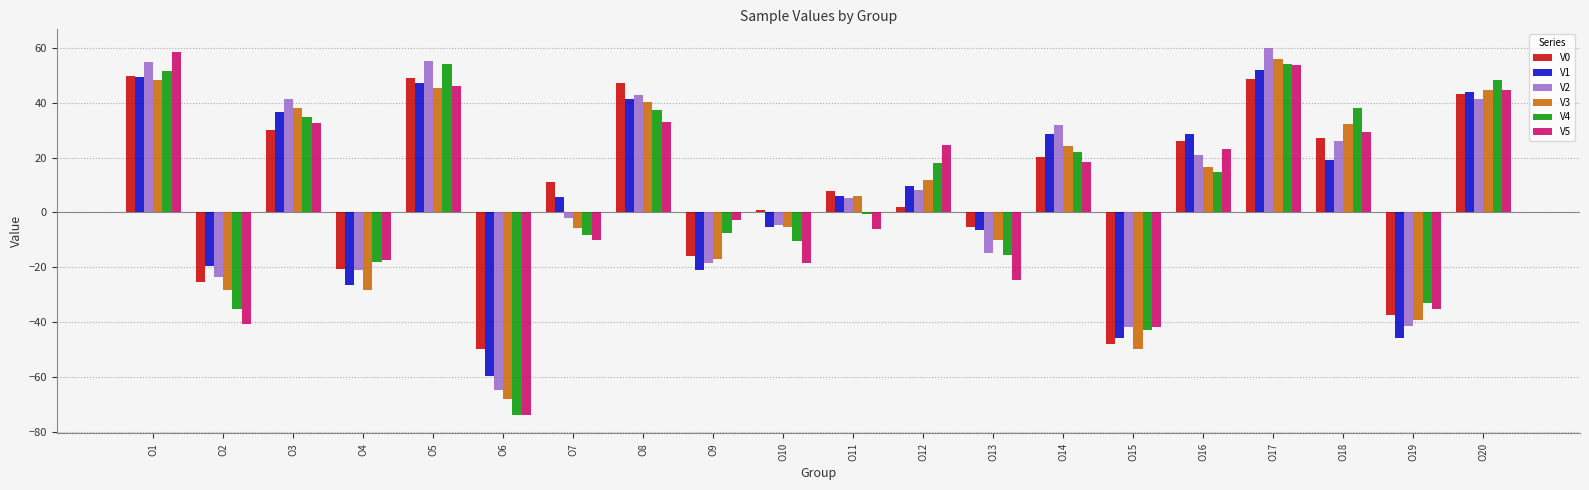

What is the minimum value shown in the chart?

-73.9